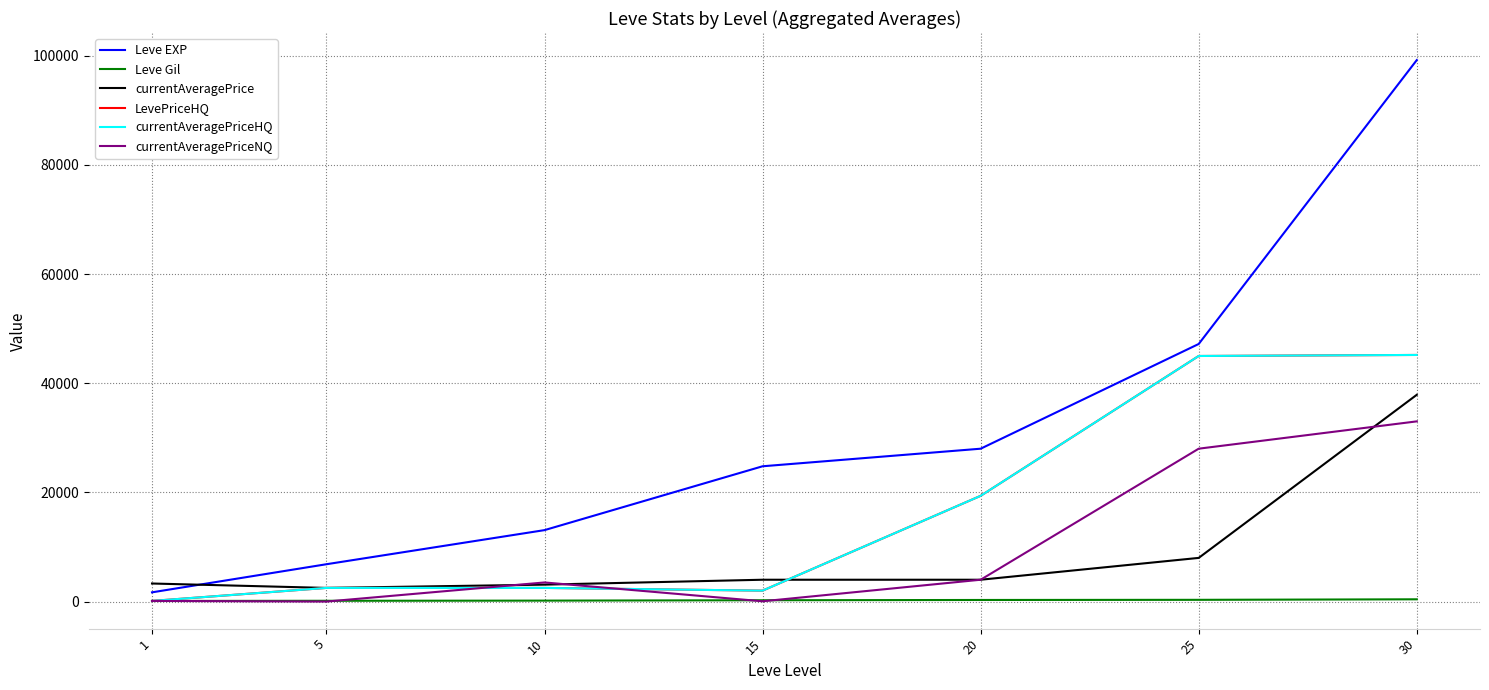

How many interior local peaks does the LevePriceHQ series have?

1